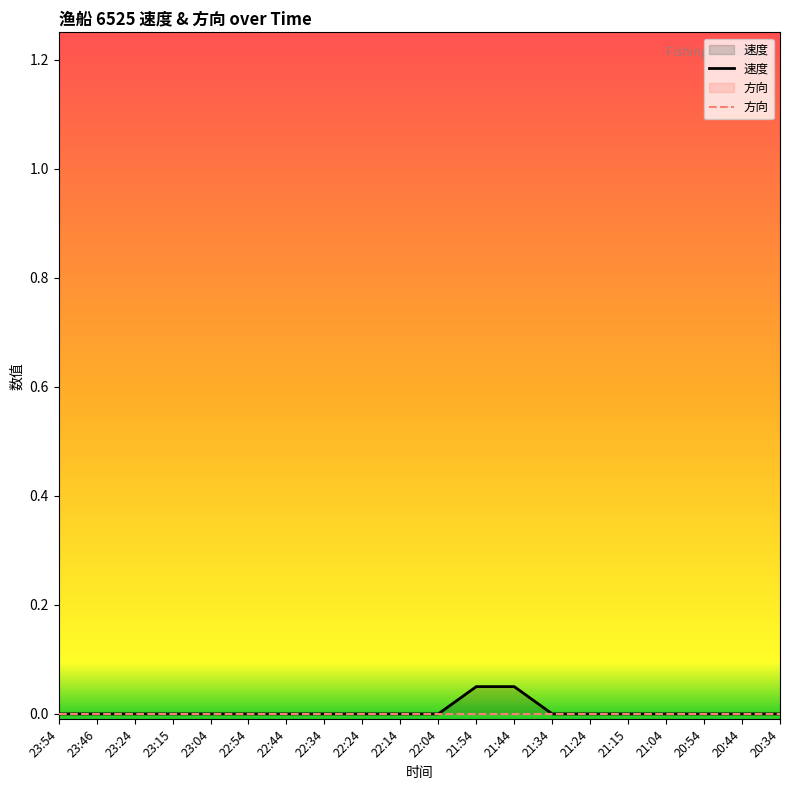

True or false: 方向 and 速度 cross at least once.

False